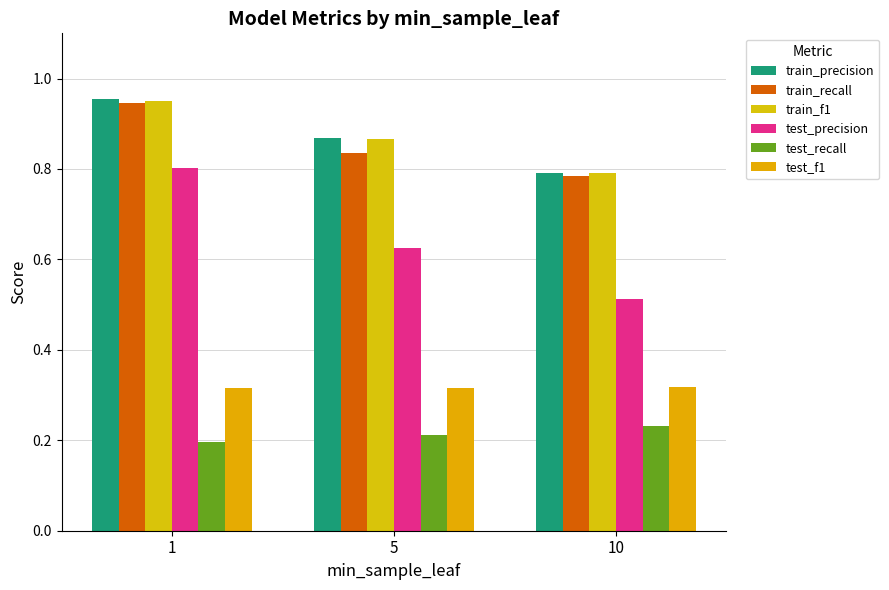

What is the difference between the maximum and minimum values in the test_precision series?

0.3